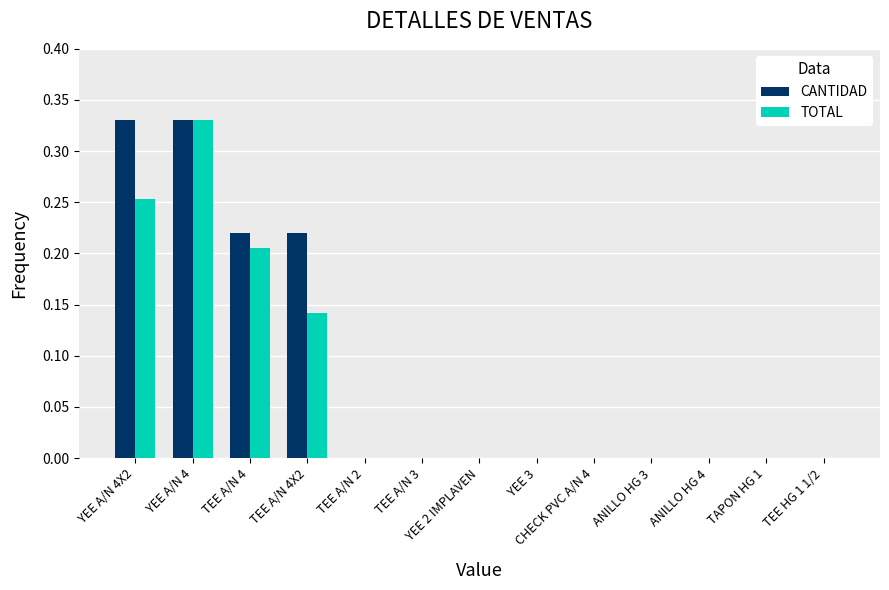

How many categories are shown in the chart?

13